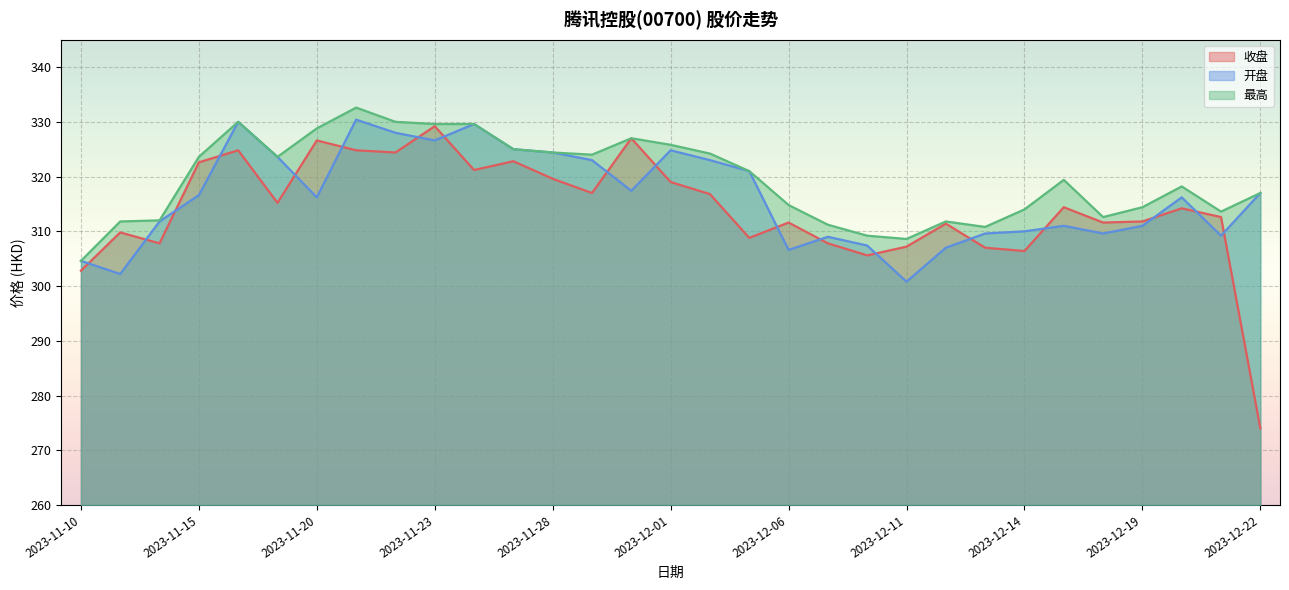

List the series in order of their overall mean, lowest first.

收盘, 开盘, 最高